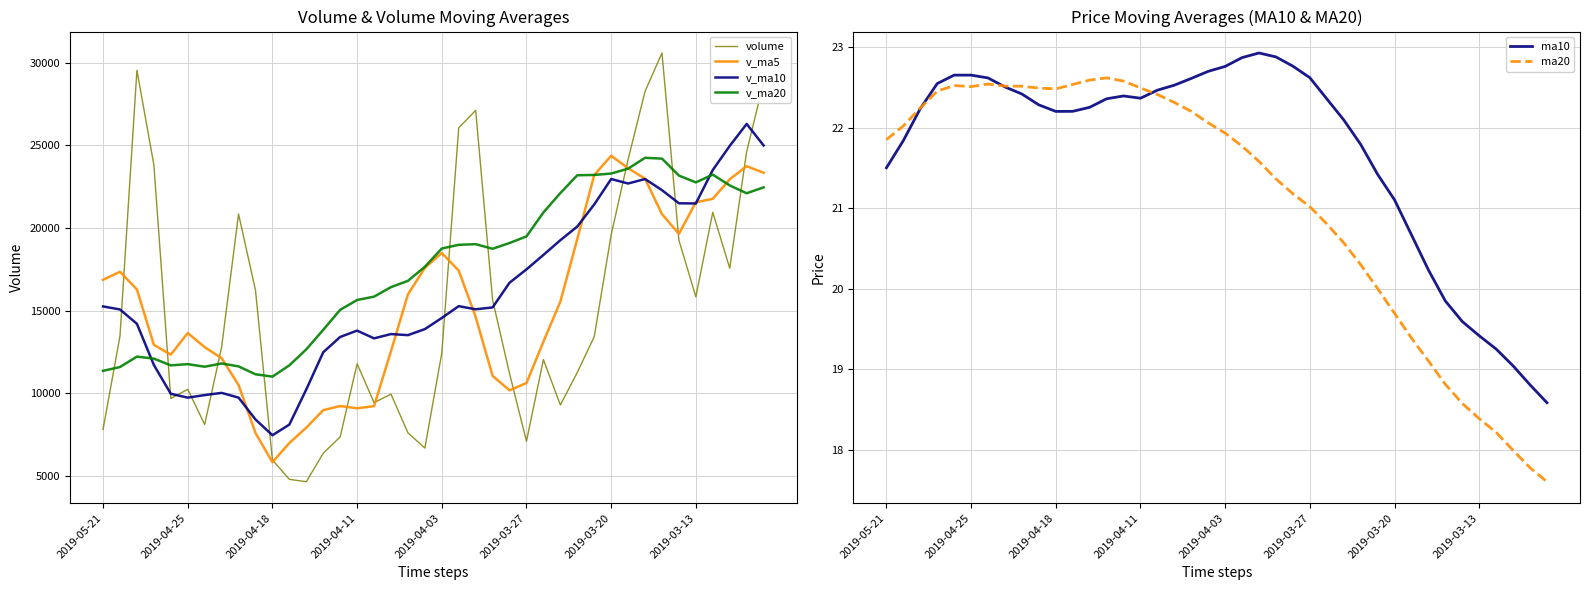

At which category does the chart reach its peak across all series?

33